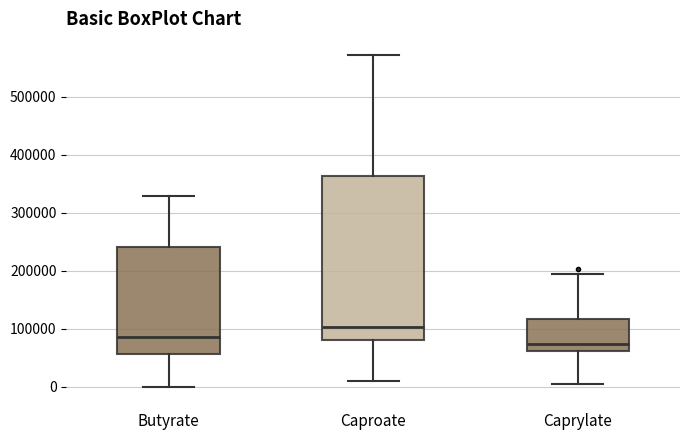

Reading left to right, read every box against the y-axis: the position of its median line, the range the box covers, and the ends of its whiskers. The values are not printed on the chart, so give them approximately, as read against the axis.

Butyrate: median 90000, box 60000 to 240000, whiskers 0 to 330000
Caproate: median 100000, box 80000 to 360000, whiskers 10000 to 570000
Caprylate: median 70000, box 60000 to 120000, whiskers 0 to 190000